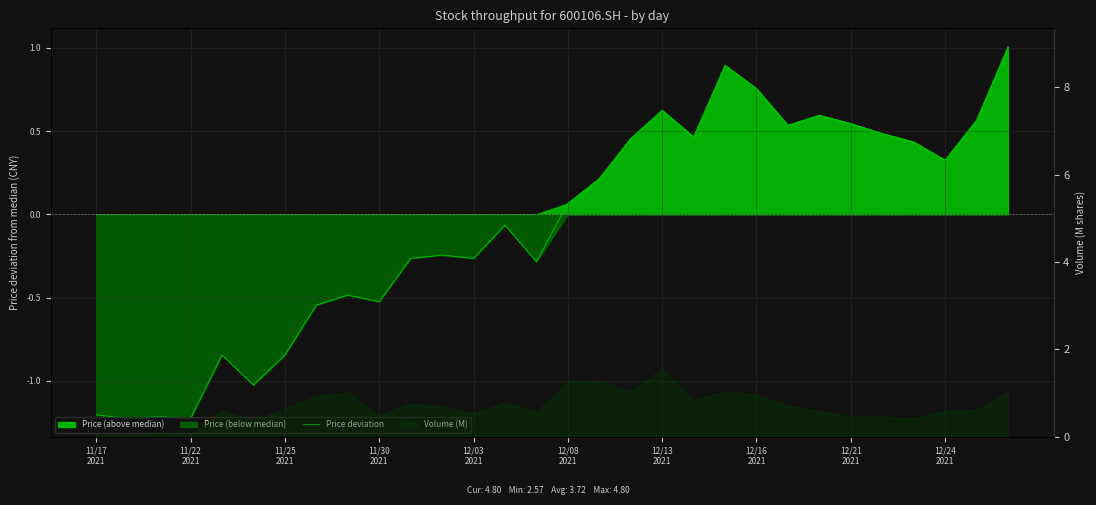

At which category does the data reach its first local valley?

11/22
2021